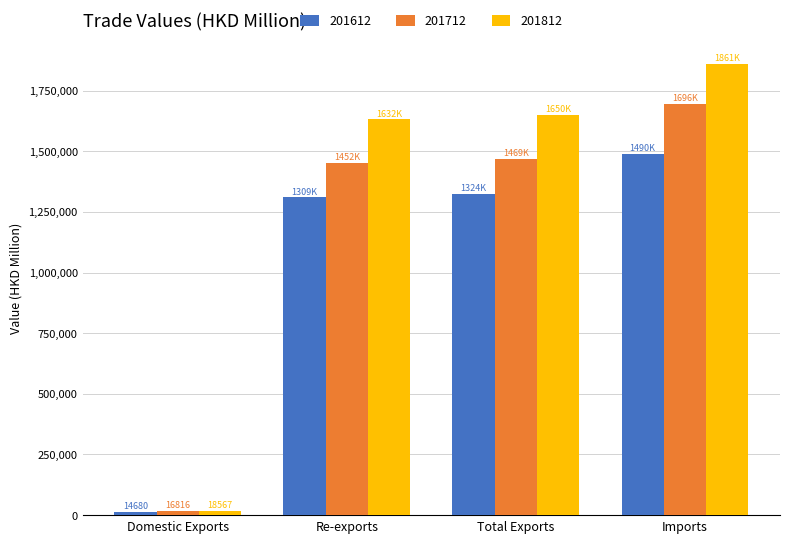

Reading left to right, extract all data points from this chart.

201612: Domestic Exports=14680.1	Re-exports=1309262.8	Total Exports=1323942.9	Imports=1490383.6
201712: Domestic Exports=16815.7	Re-exports=1452385.7	Total Exports=1469201.4	Imports=1695986.5
201812: Domestic Exports=18566.6	Re-exports=1631583.2	Total Exports=1650149.8	Imports=1860689.7